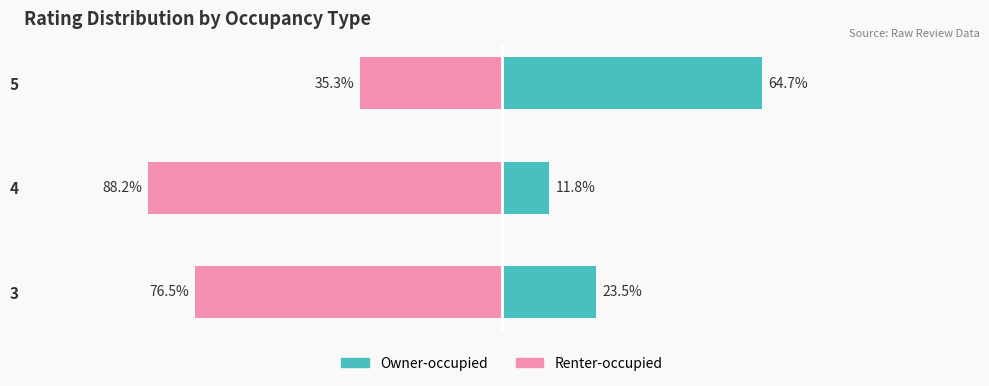

How many bars are there in total?

6